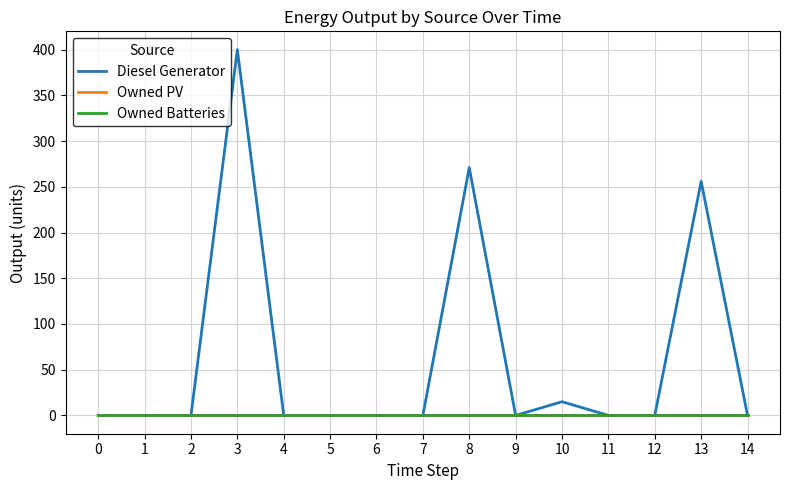

Rank the series at 1 from highest to lowest value.

Diesel Generator, Owned PV, Owned Batteries